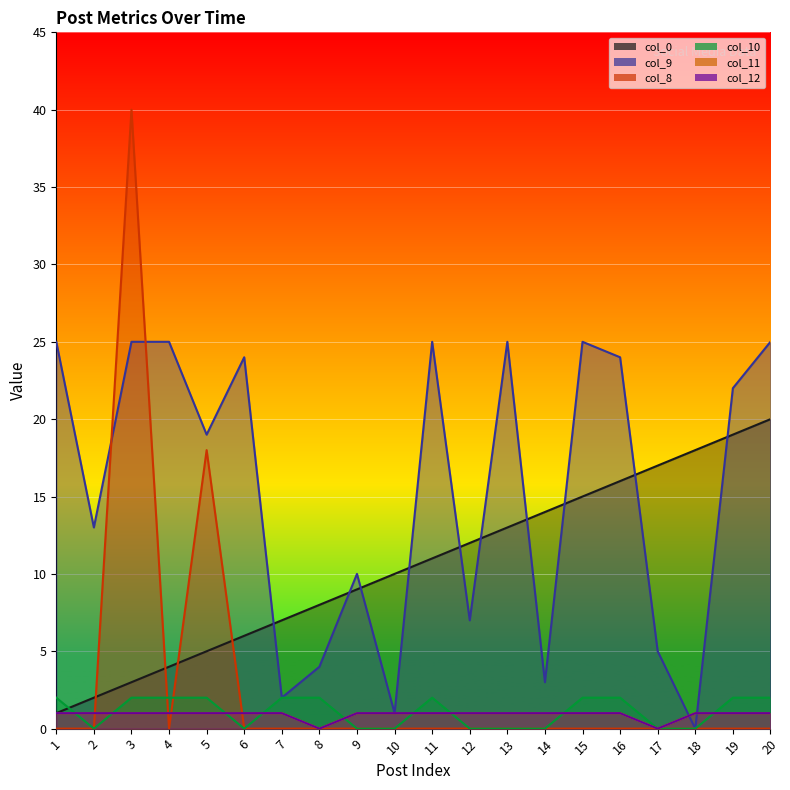

What is the sum of all col_12 values?

18